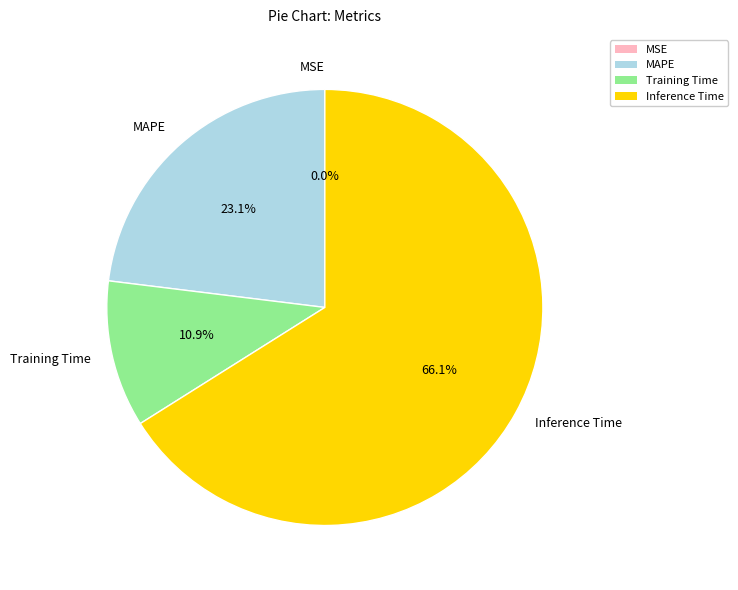

To the nearest percent, what percentage of the pie is Inference Time?

66%